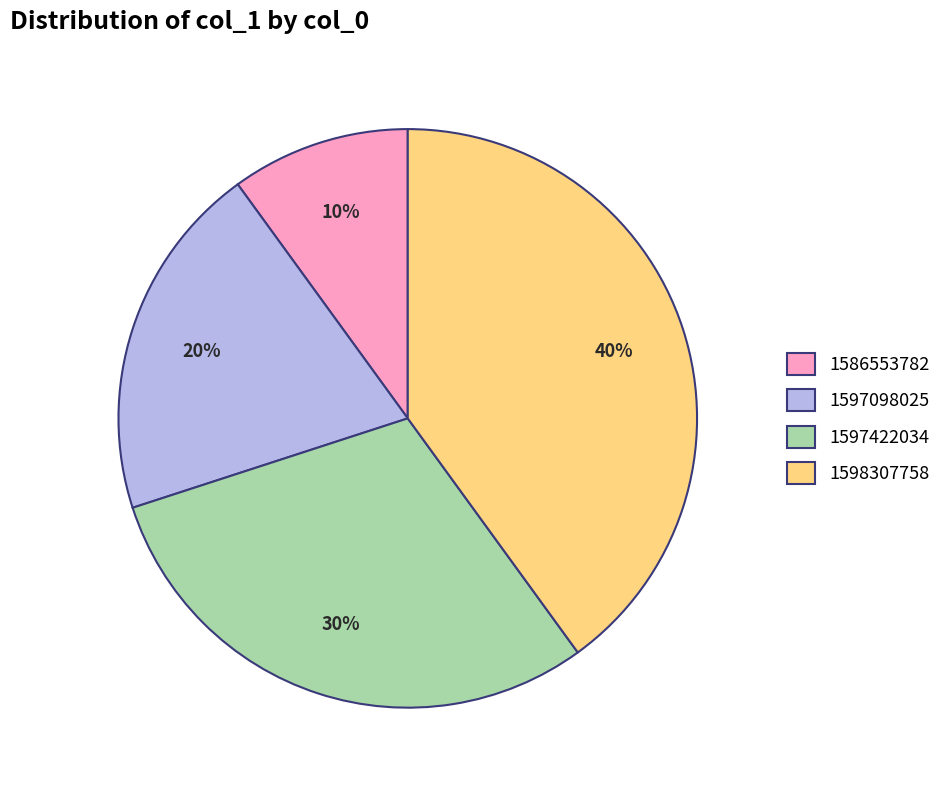

To the nearest percent, what portion does 1597422034 represent?

30%